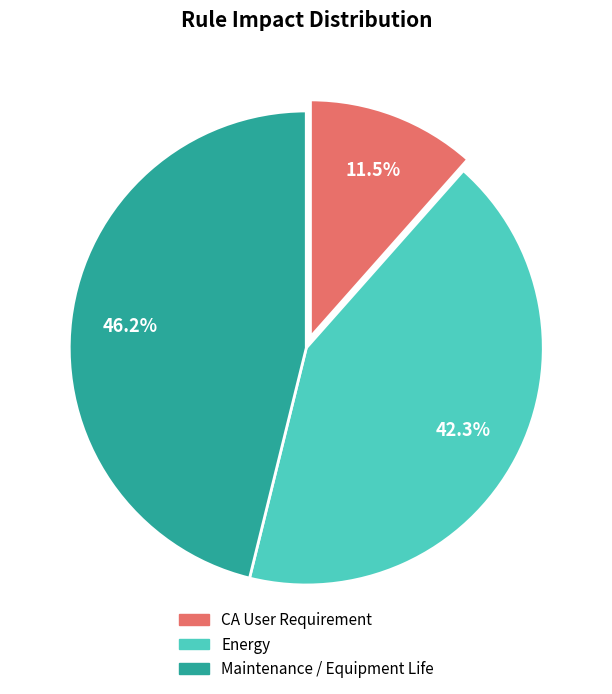

Does Energy account for over 50% of the chart?

No